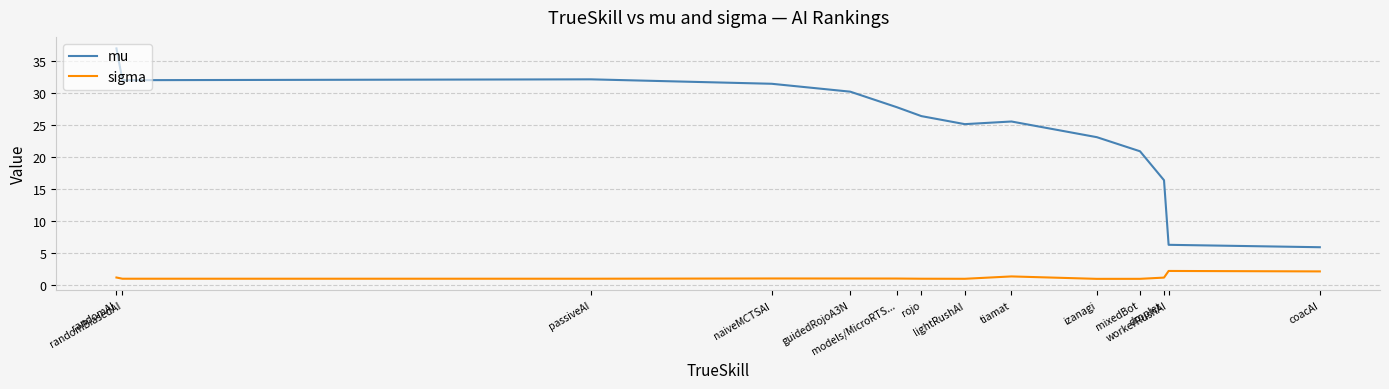

What is the spread (max minus min) of values at naiveMCTSAI?

30.4